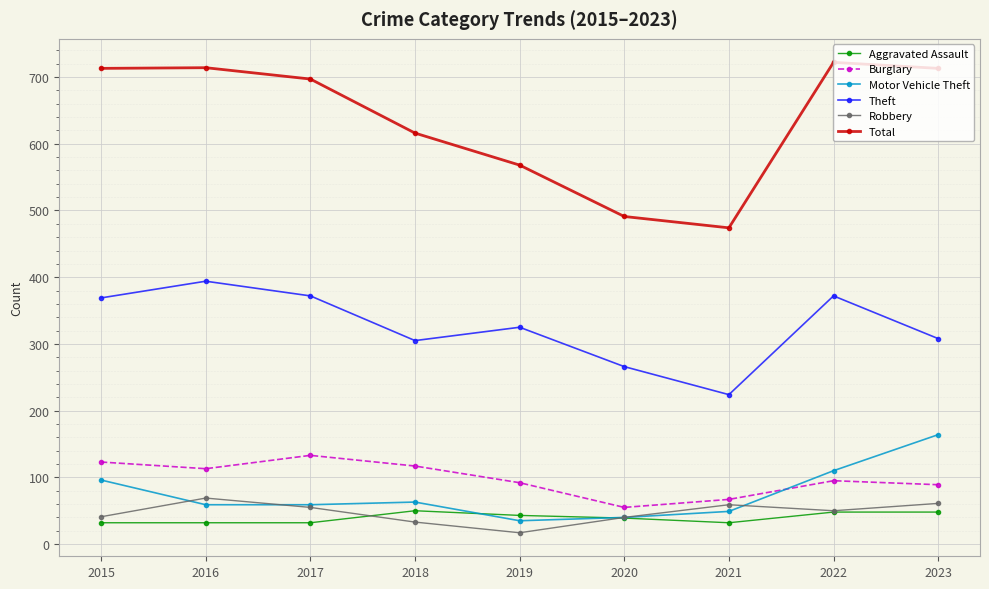

Count the number of categories in the chart.

9